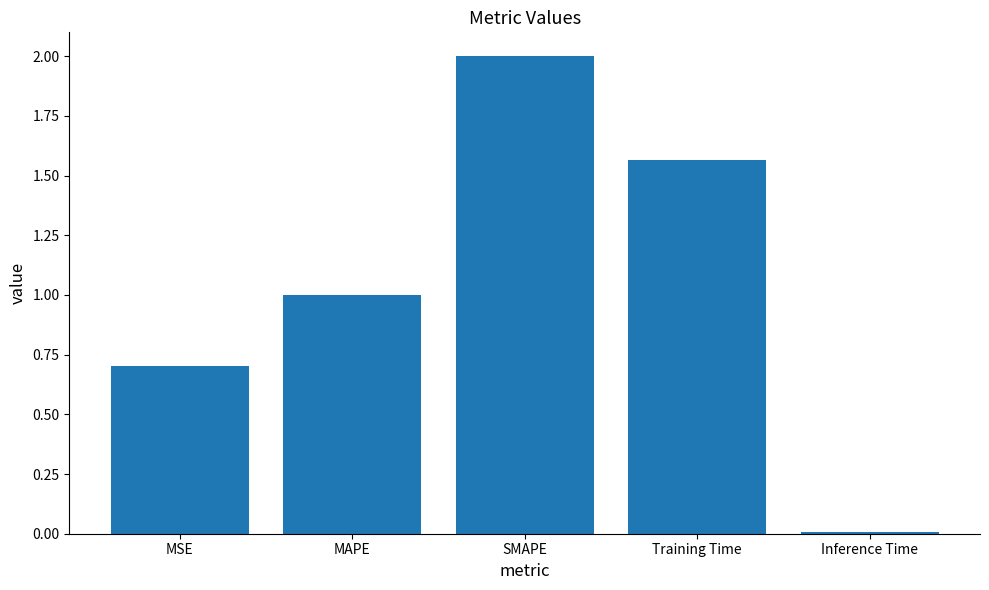

Count the number of data series in this chart.

1